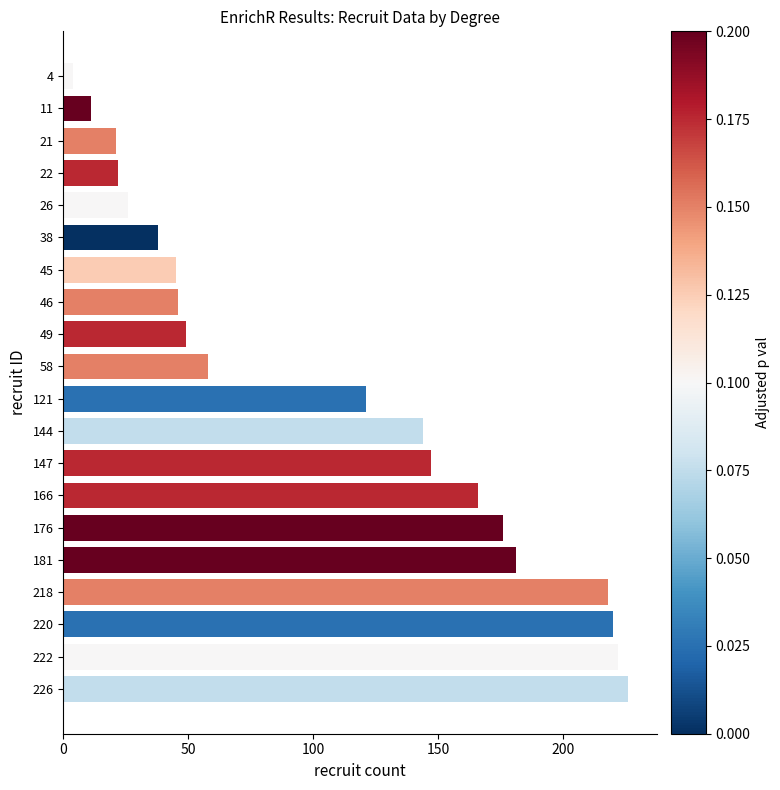

What is the average value?

107